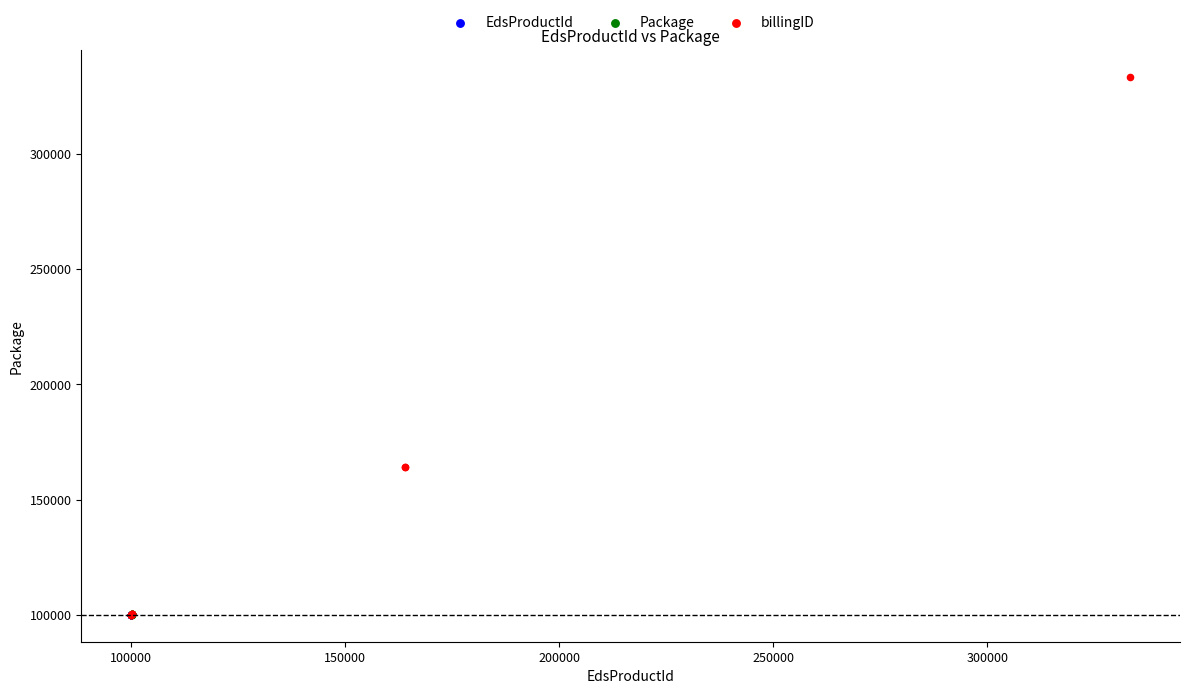

Which series has the widest spread of Y values?

billingID